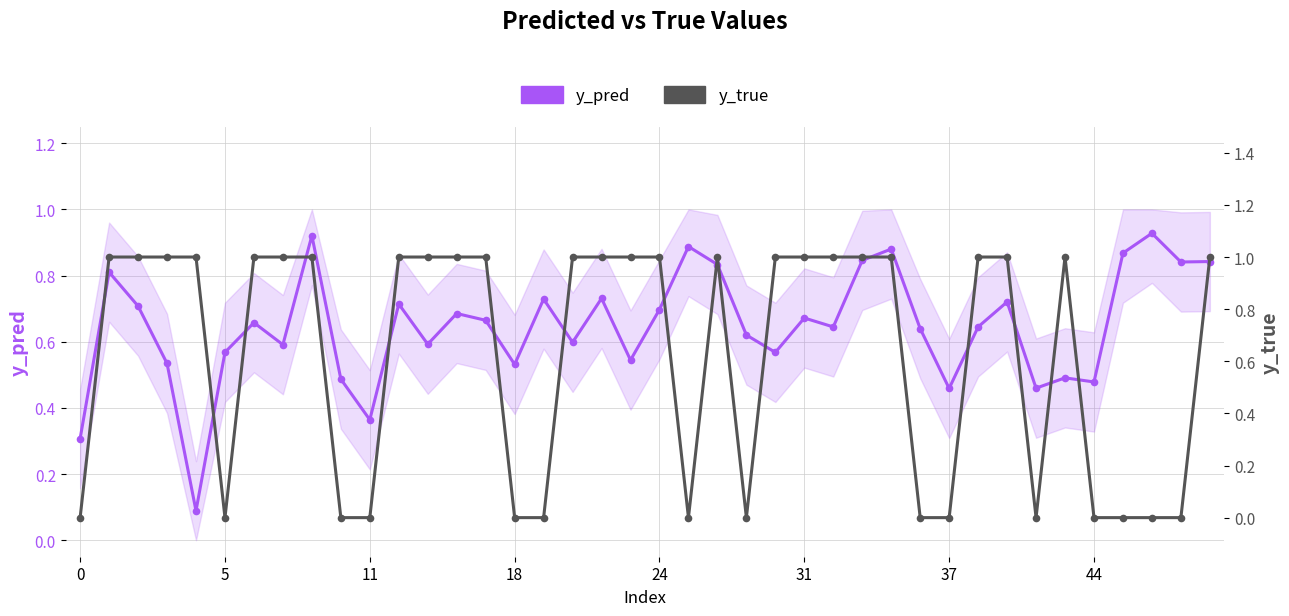

Between which two adjacent categories do y_true and y_pred first intersect?

0 and 5